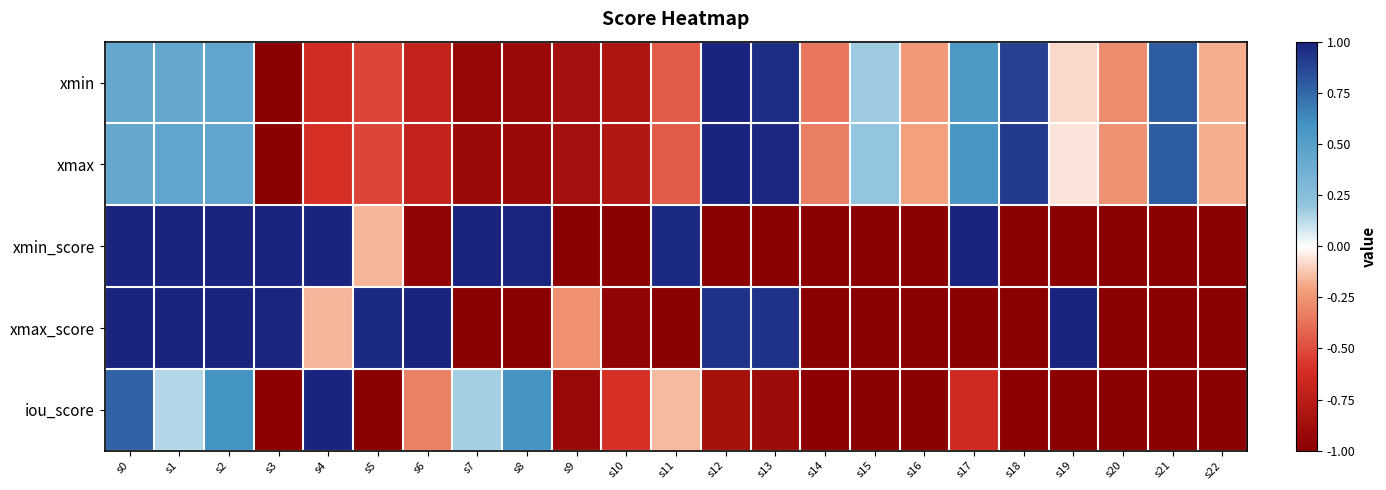

What is the total value across all series at s18?

-1.2